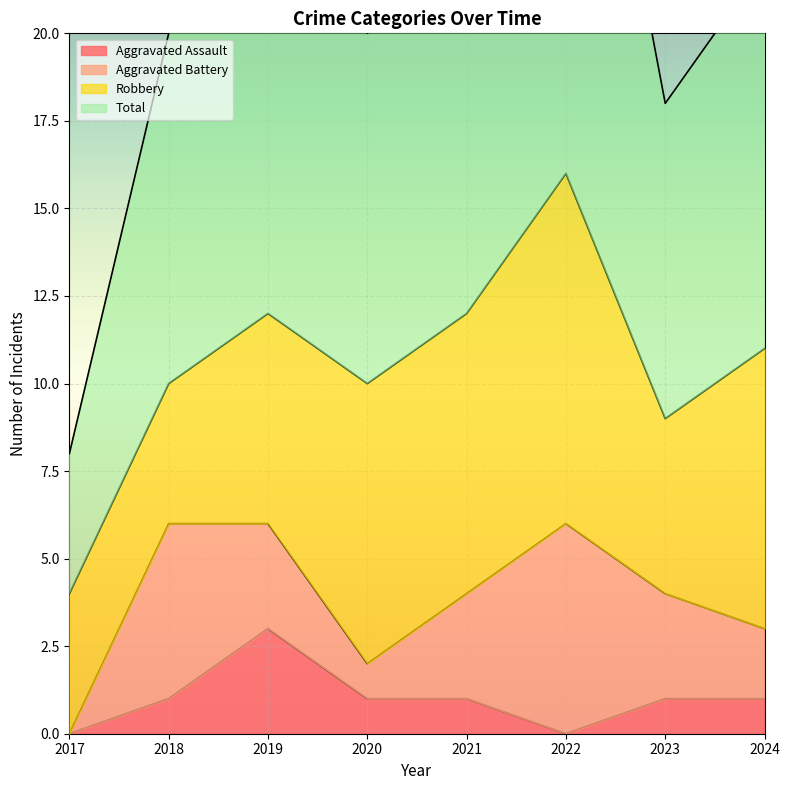

At which label does Aggravated Assault reach its minimum?

2017